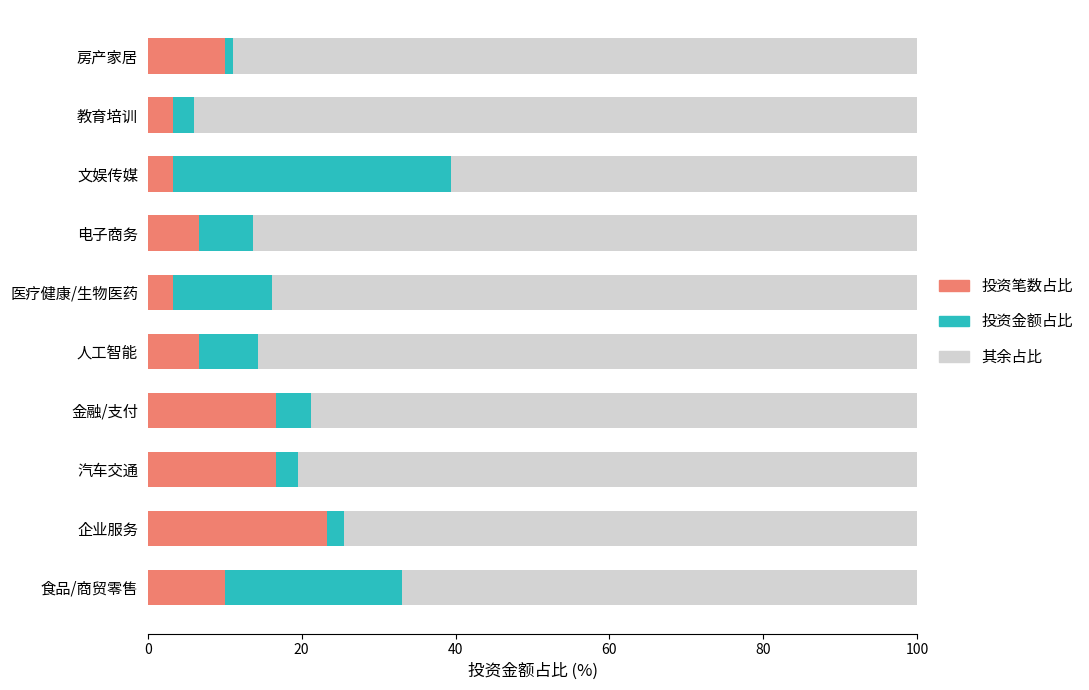

Is it true that 投资笔数占比 equals 3.3 at 文娱传媒?

True